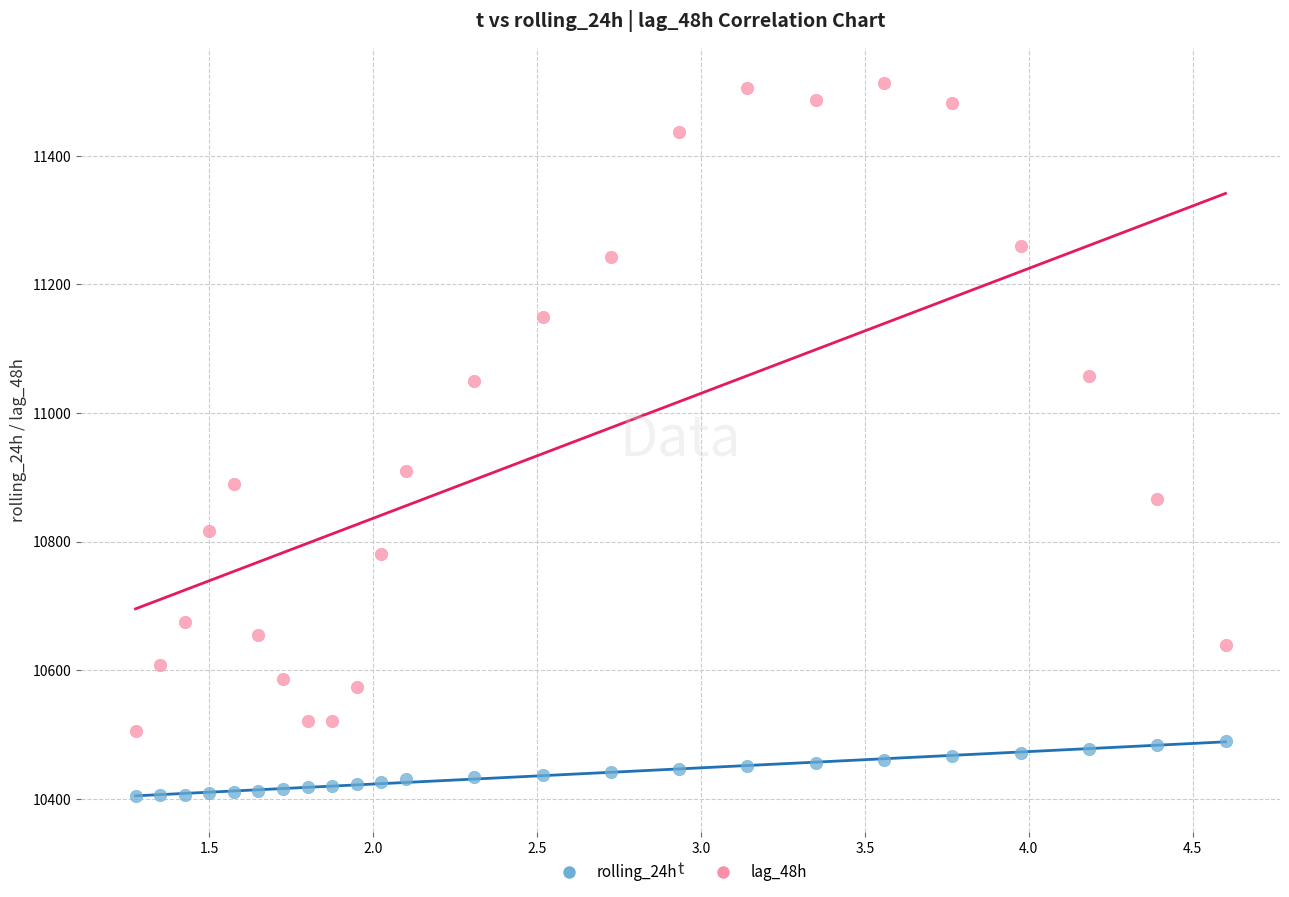

Which series contains the lowest Y value?

rolling_24h